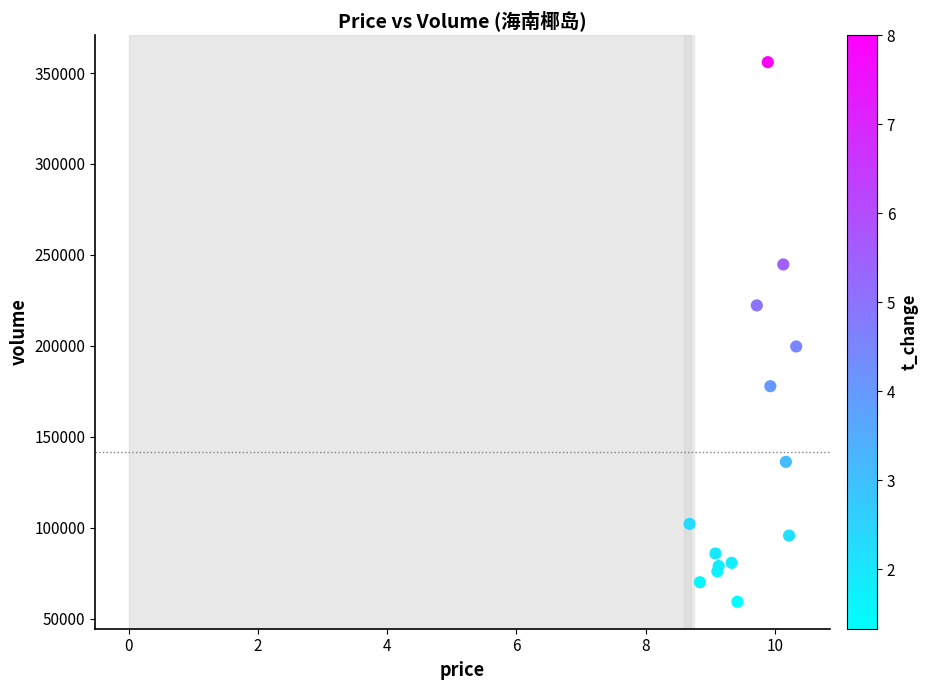

What Y value in the scatter plot is closest to 207607?

199637